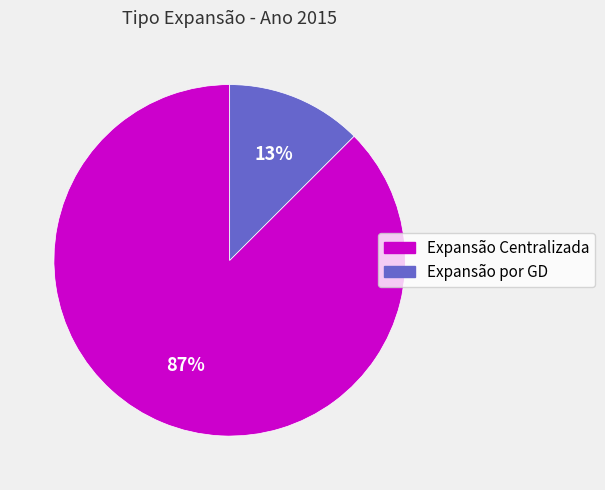

How many slices are in this pie chart?

2